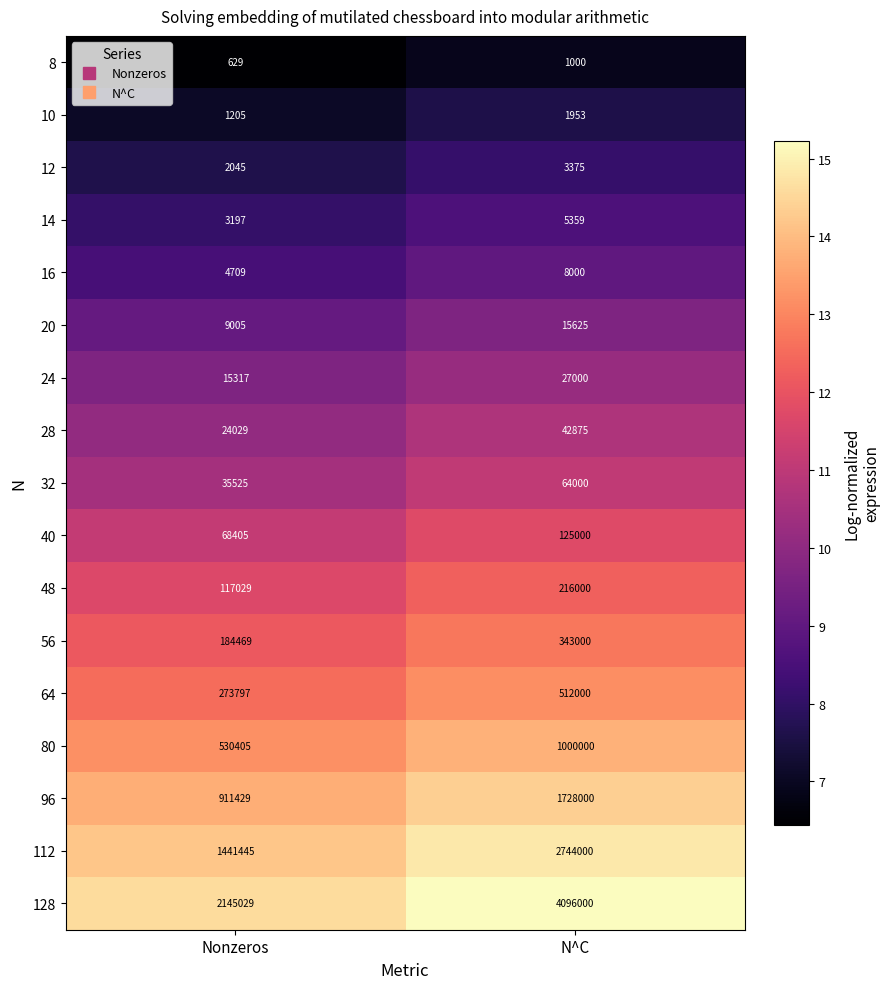

What is the total value across all series at N^C?

10933187